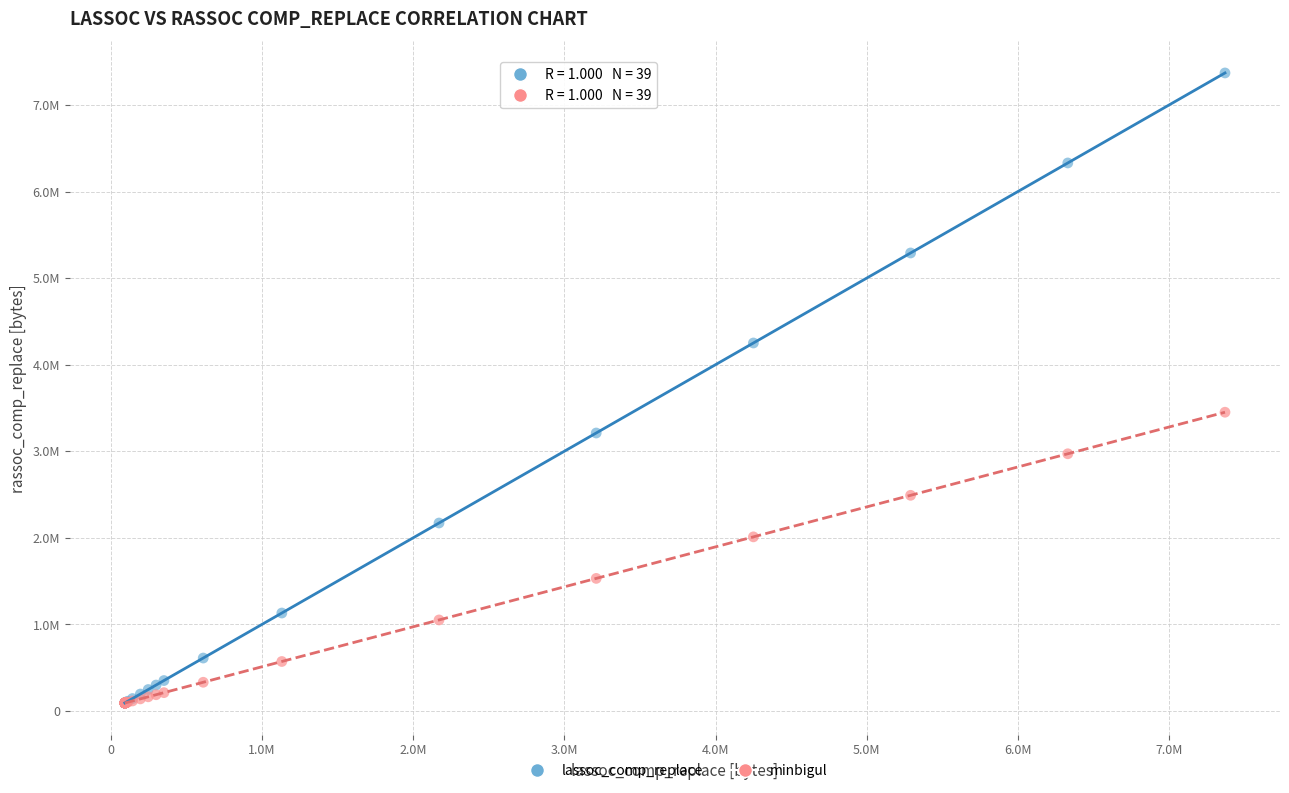

Which series has the widest spread of Y values?

lassoc_comp_replace